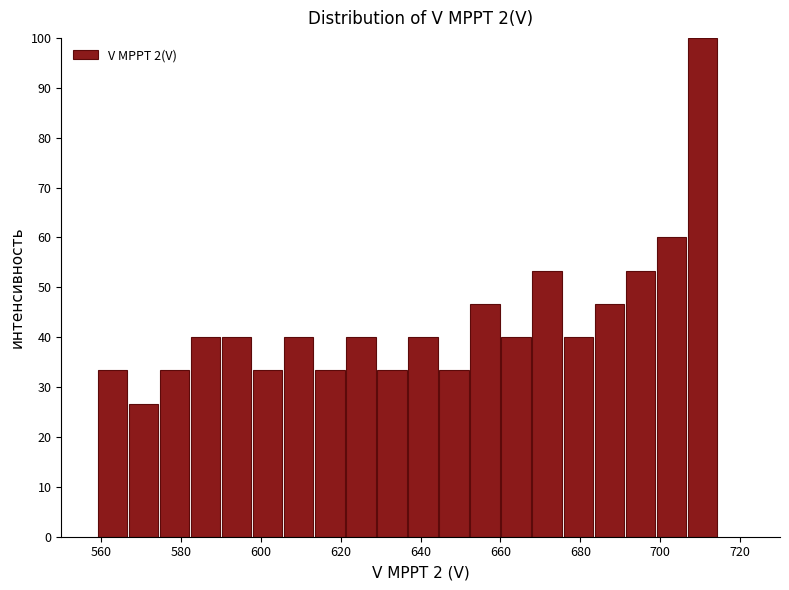

Around what value on the x-axis is the tallest bar? Give the approximate position of its centre, as read against the axis.

710